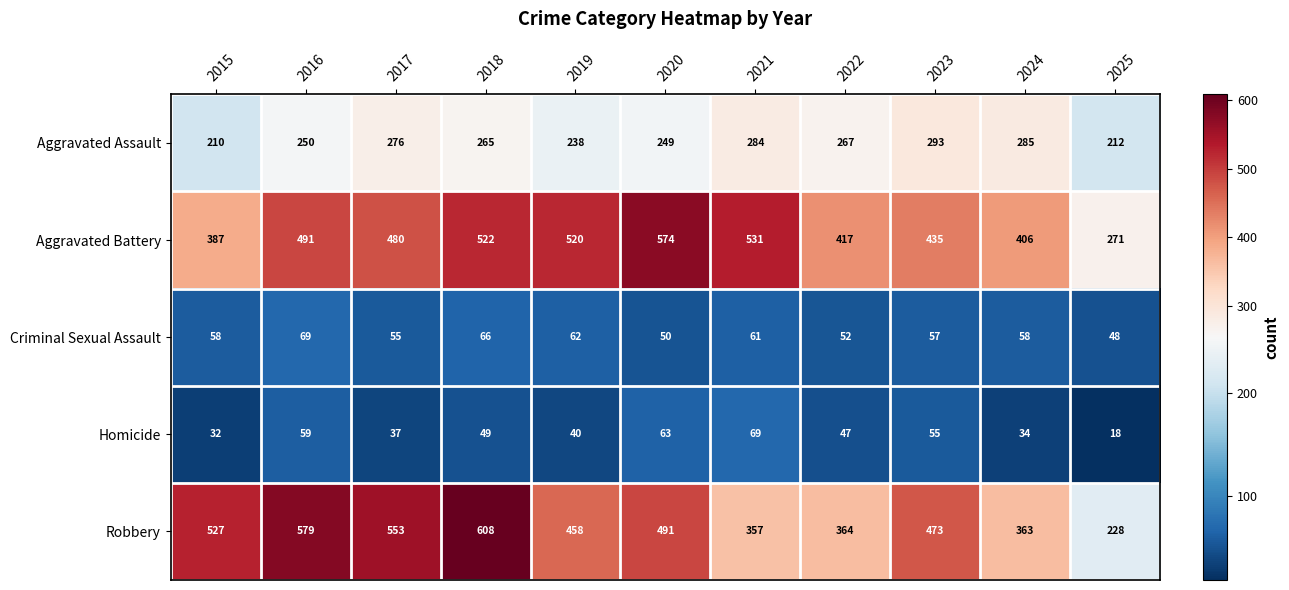

What is the spread (max minus min) of values at 2020?

524